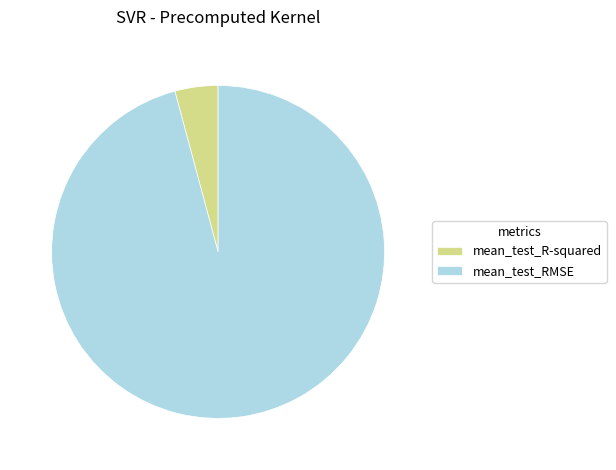

How many segments does this pie chart have?

2